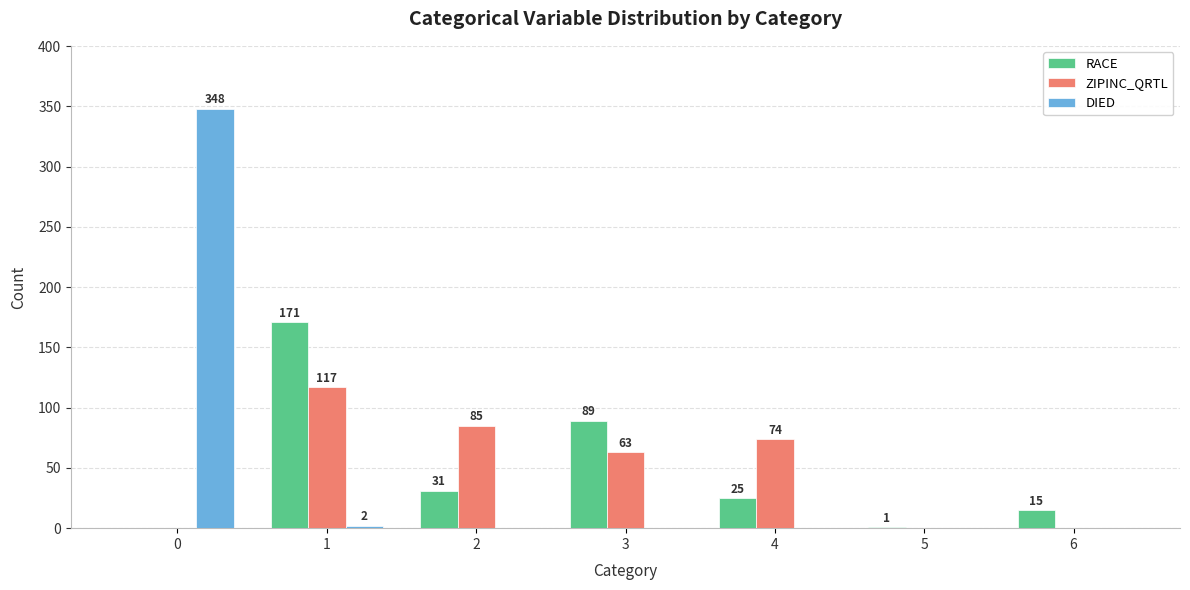

Read the RACE value at 2, to the nearest 50.

50